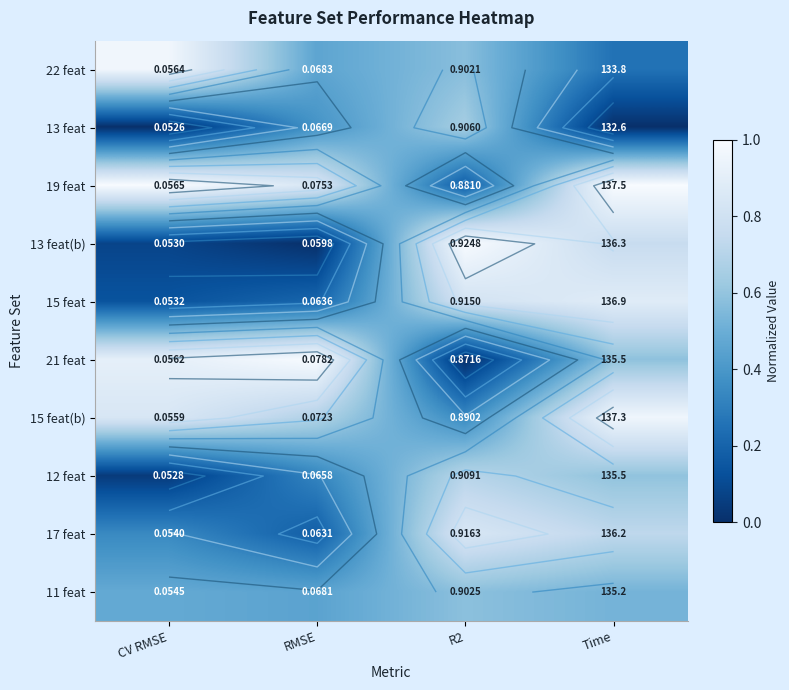

The value of 15 feat(b) at Time is 0.3. True or false?

False